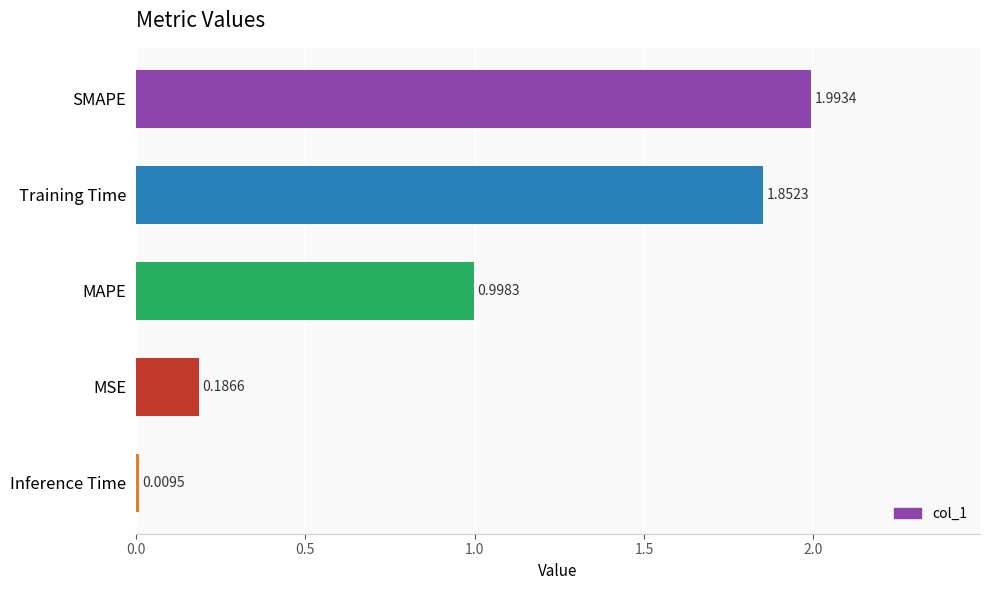

What is the change in value from SMAPE to Inference Time?

-2.0